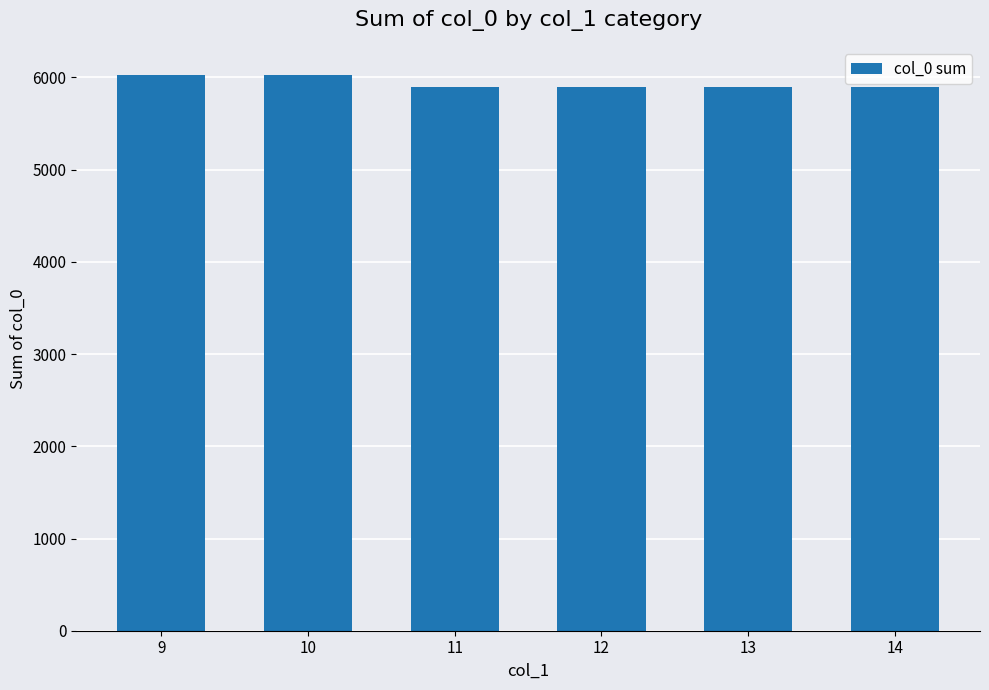

Which has a higher value, 14 or 9?

9